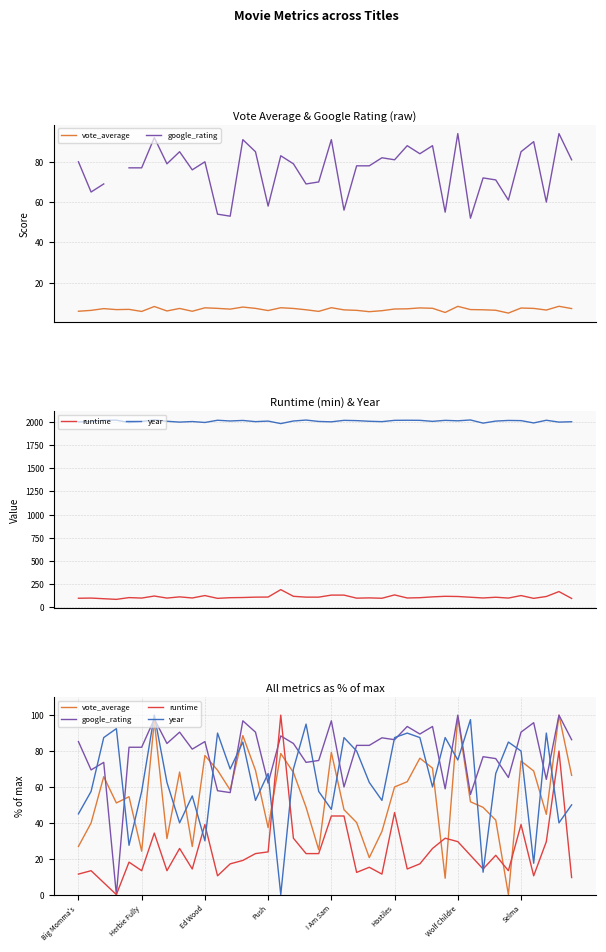

At which category is the sum across all series the highest?

Wolf Childre